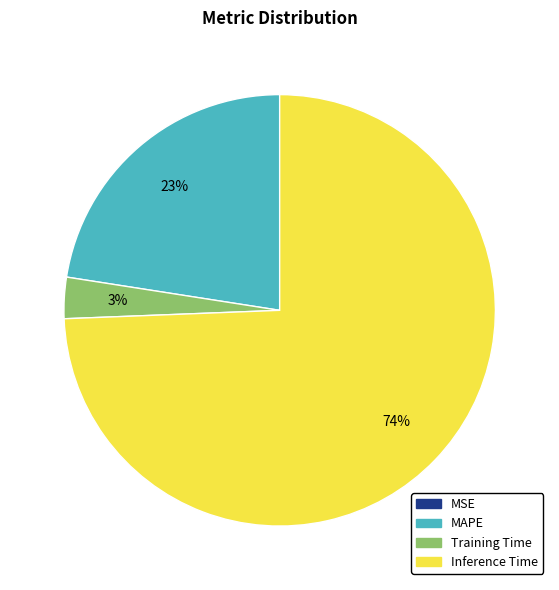

Between Inference Time and Training Time, which is larger?

Inference Time